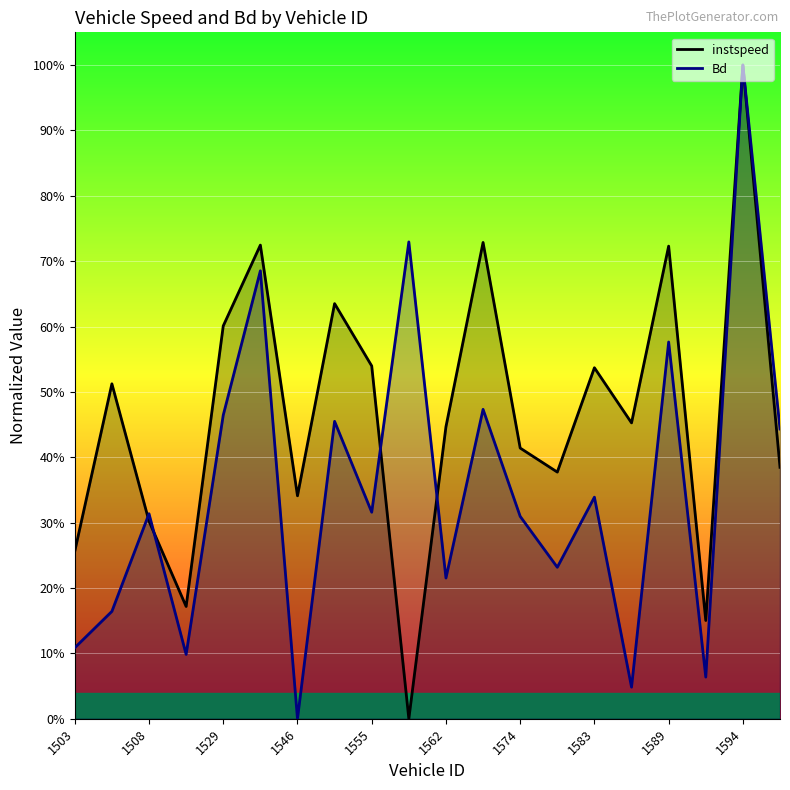

Reading left to right, what are all the values shown in this chart?

instspeed: 1503=0.3	1504=0.5	1508=0.3	1521=0.2	1529=0.6	1532=0.7	1546=0.3	1553=0.6	1555=0.5	1559=0.0	1562=0.4	1566=0.7	1574=0.4	1575=0.4	1583=0.5	1587=0.5	1589=0.7	1593=0.2	1594=1.0	1595=0.4
Bd: 1503=0.1	1504=0.2	1508=0.3	1521=0.1	1529=0.5	1532=0.7	1546=0.0	1553=0.5	1555=0.3	1559=0.7	1562=0.2	1566=0.5	1574=0.3	1575=0.2	1583=0.3	1587=0.0	1589=0.6	1593=0.1	1594=1.0	1595=0.4